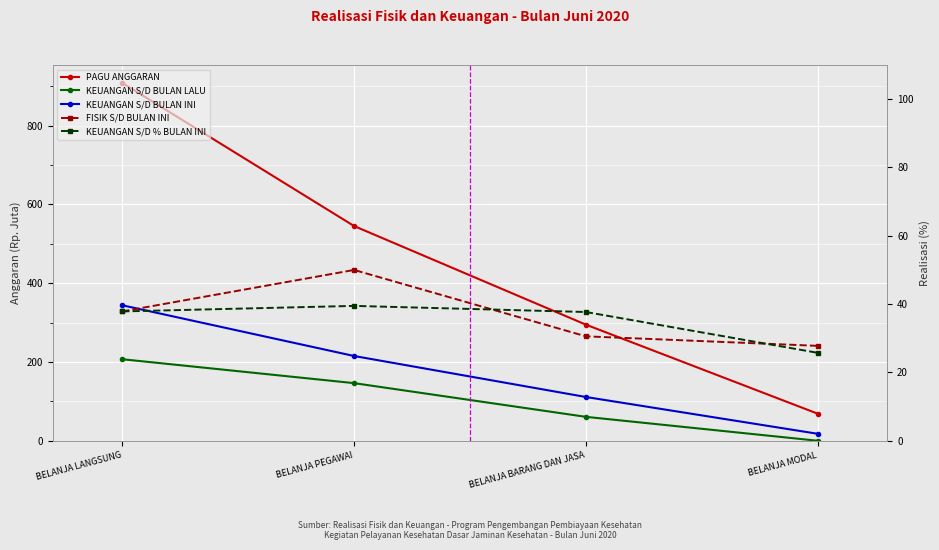

At which category is the sum across all series the highest?

BELANJA LANGSUNG